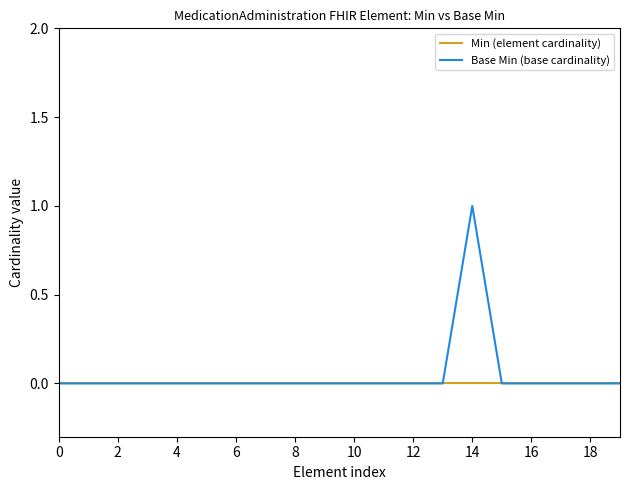

Which series has the widest spread of values?

Base Min (base cardinality)